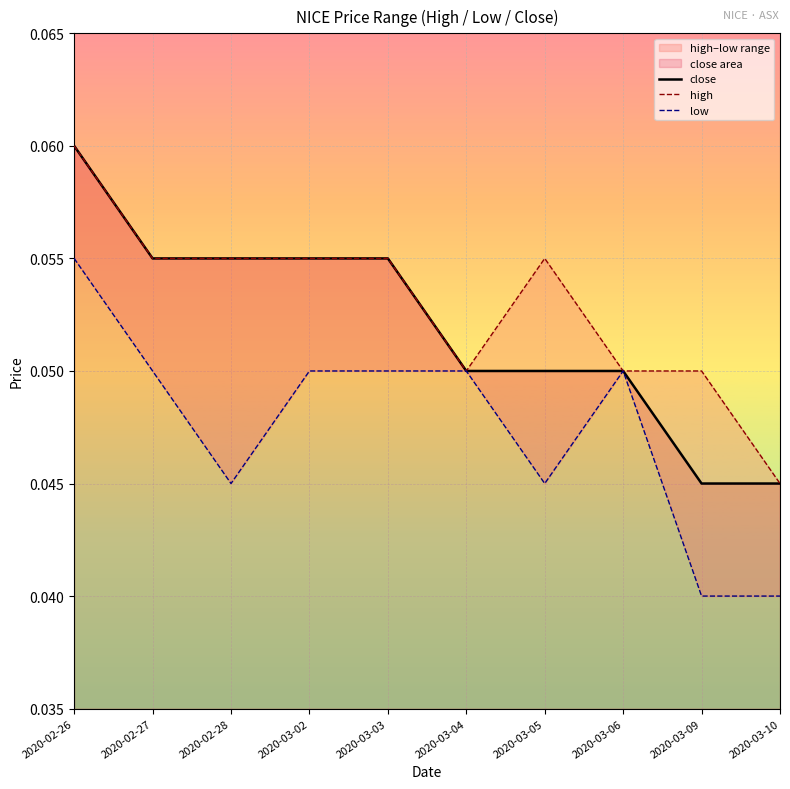

True or false: low has more than 1 interior local peaks.

False